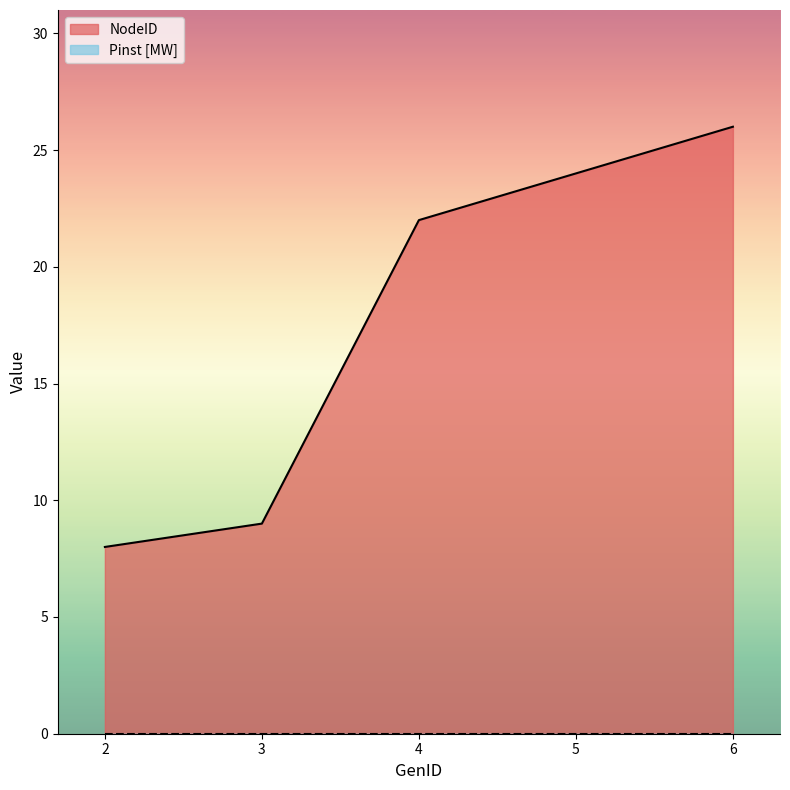

List the labels in order of value, largest first.

6, 5, 4, 3, 2